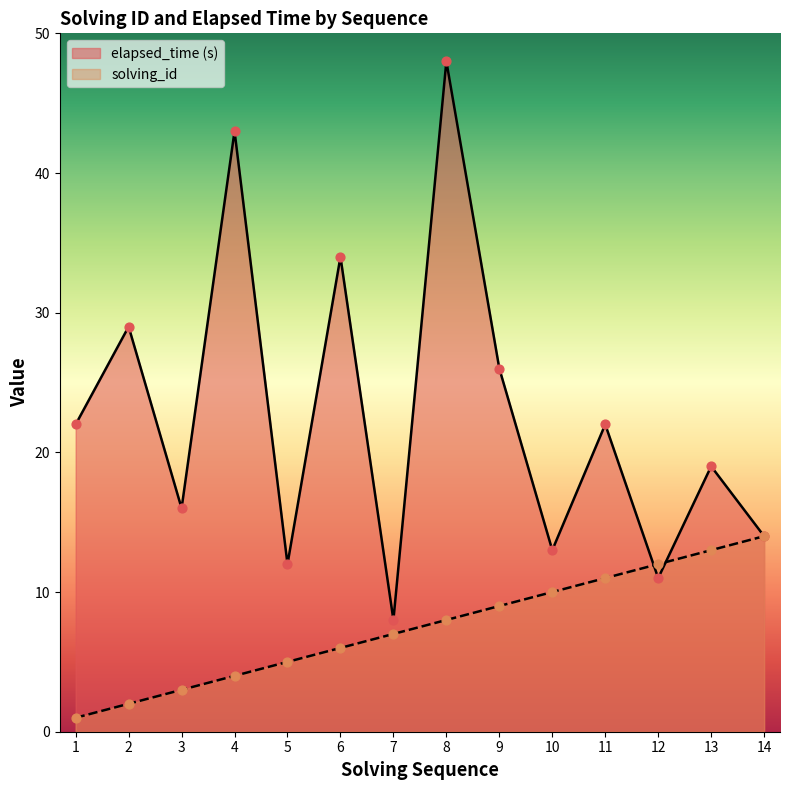

Which series reaches the minimum Y coordinate?

solving_id